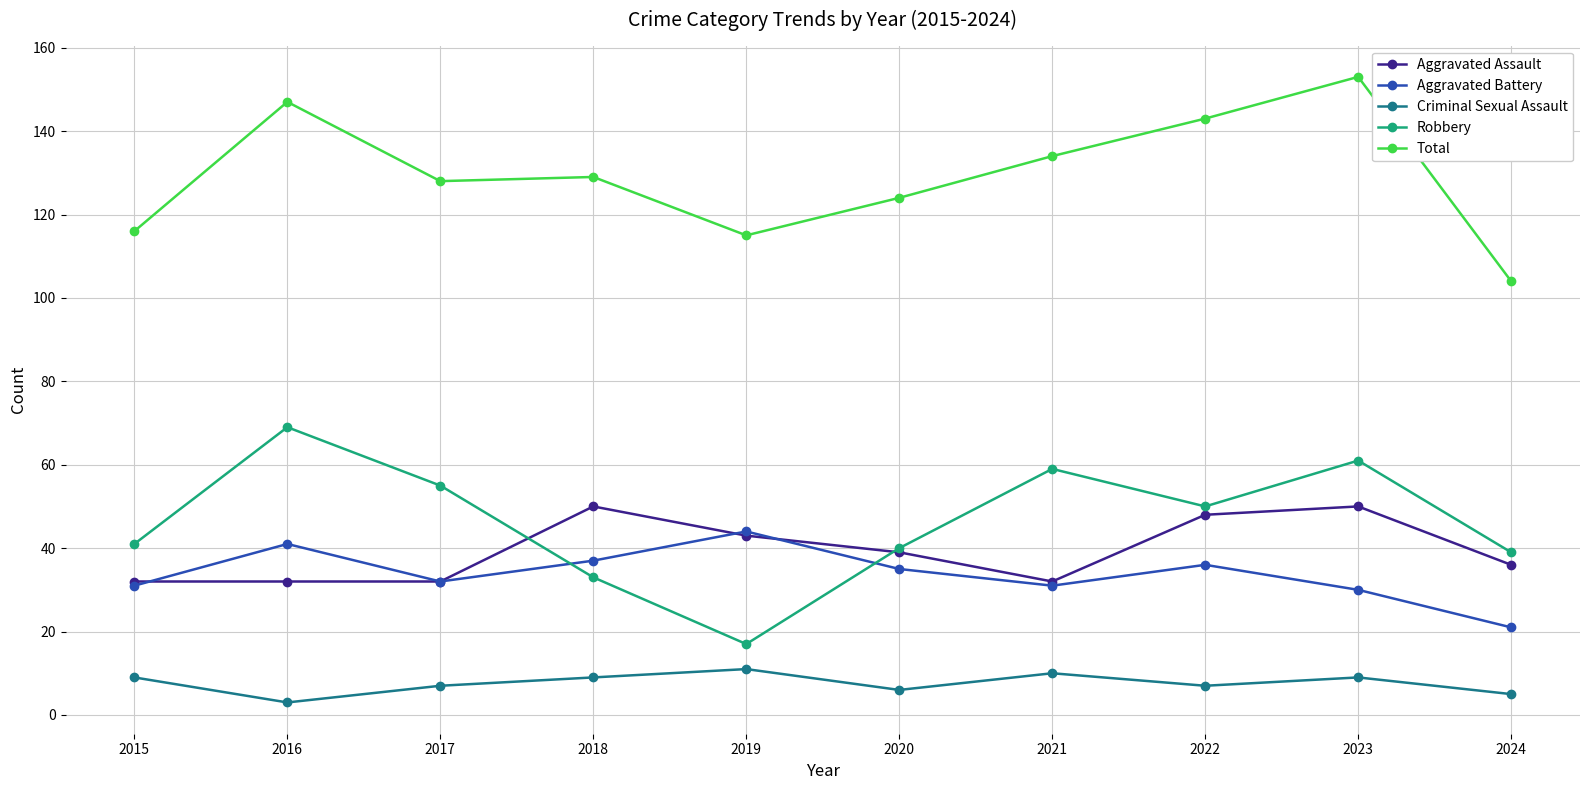

Between 2016 and 2017, which series saw the biggest shift?

Total